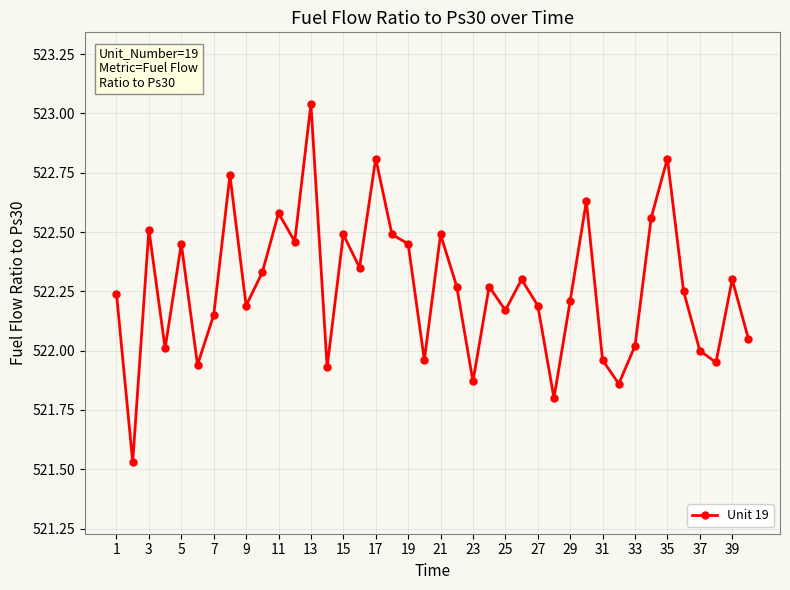

What is the difference between the second highest and minimum values?

1.3